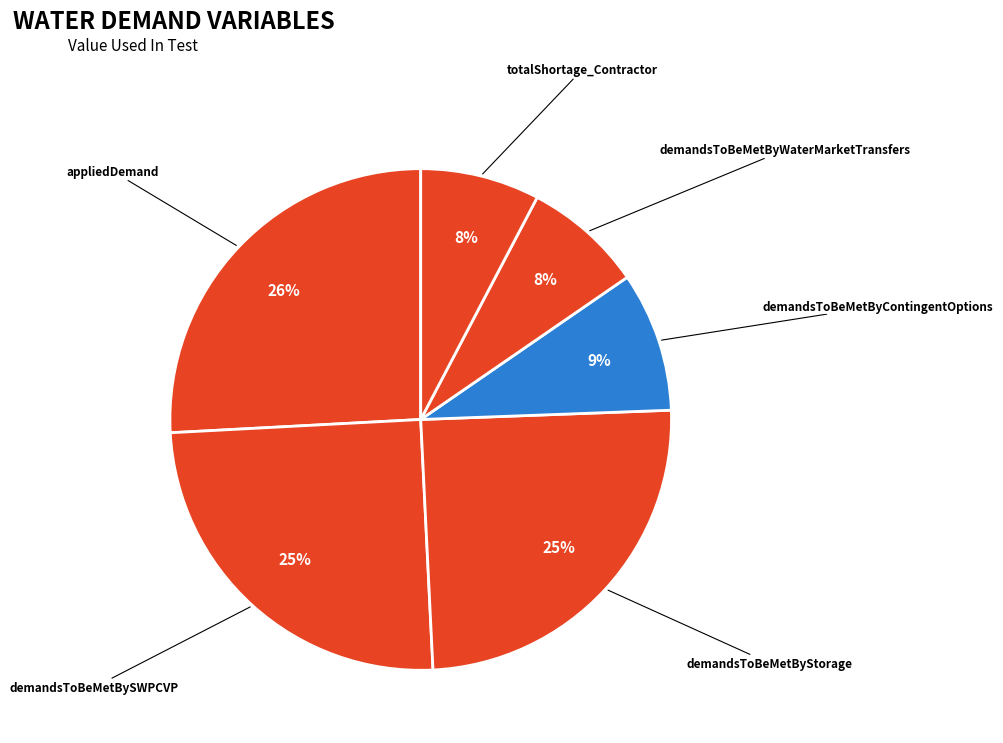

Is the sum of demandsToBeMetBySWPCVP and appliedDemand greater than half?

Yes